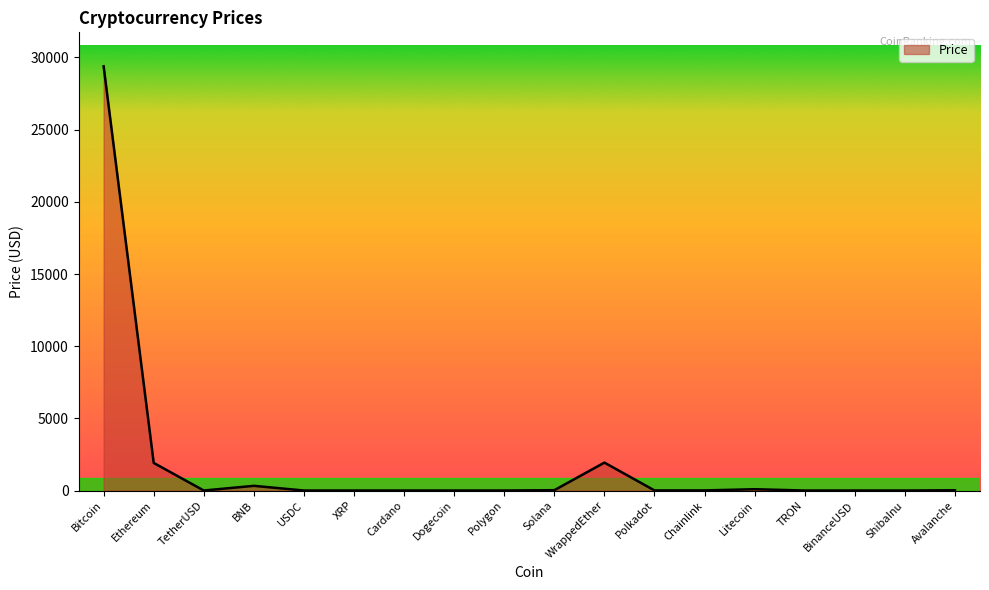

True or false: the data shows 18393.7 at Bitcoin.

False